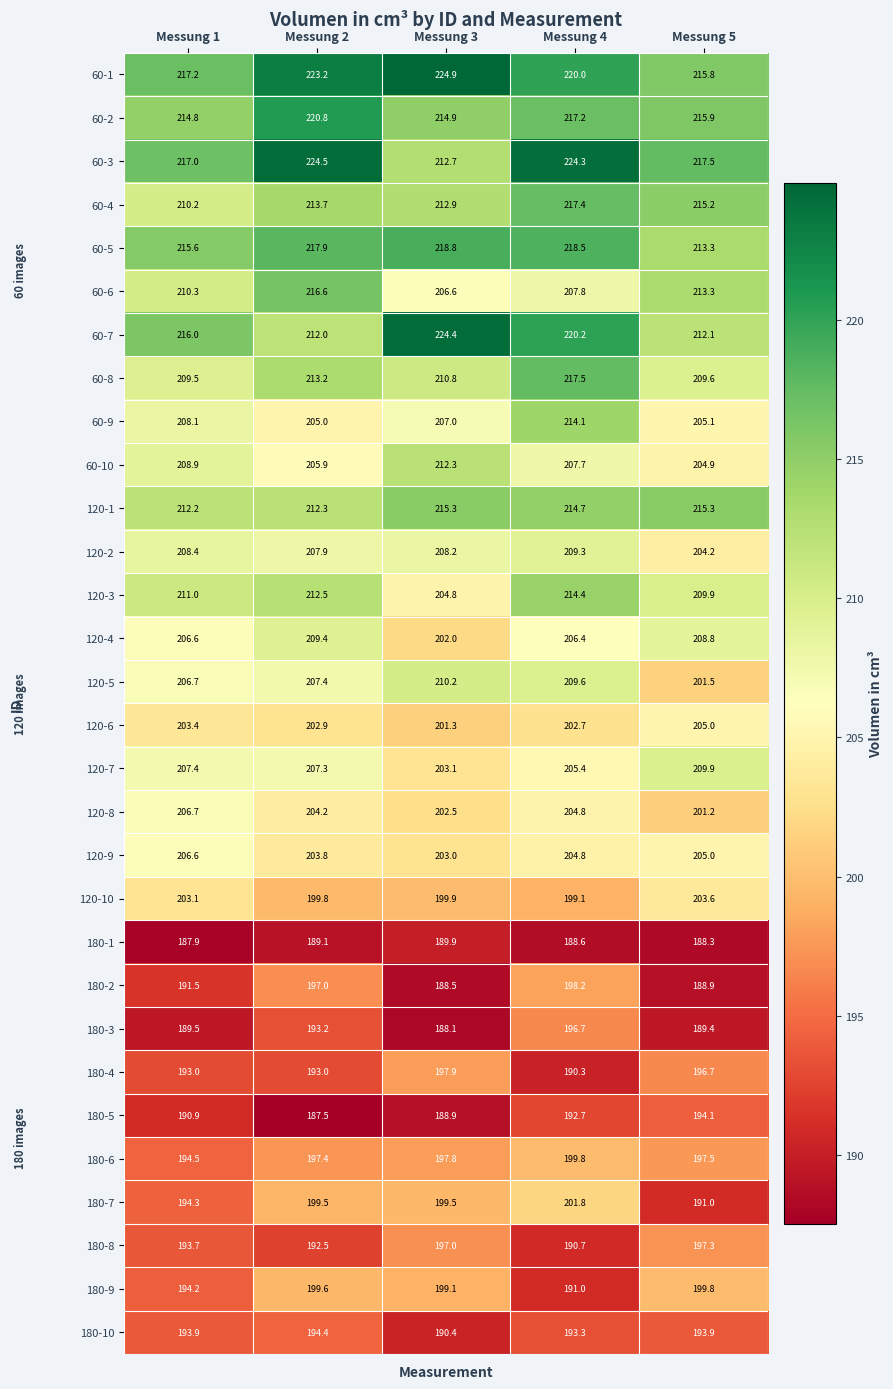

True or false: 60-1 has a value of 215.8 at Messung 5.

True